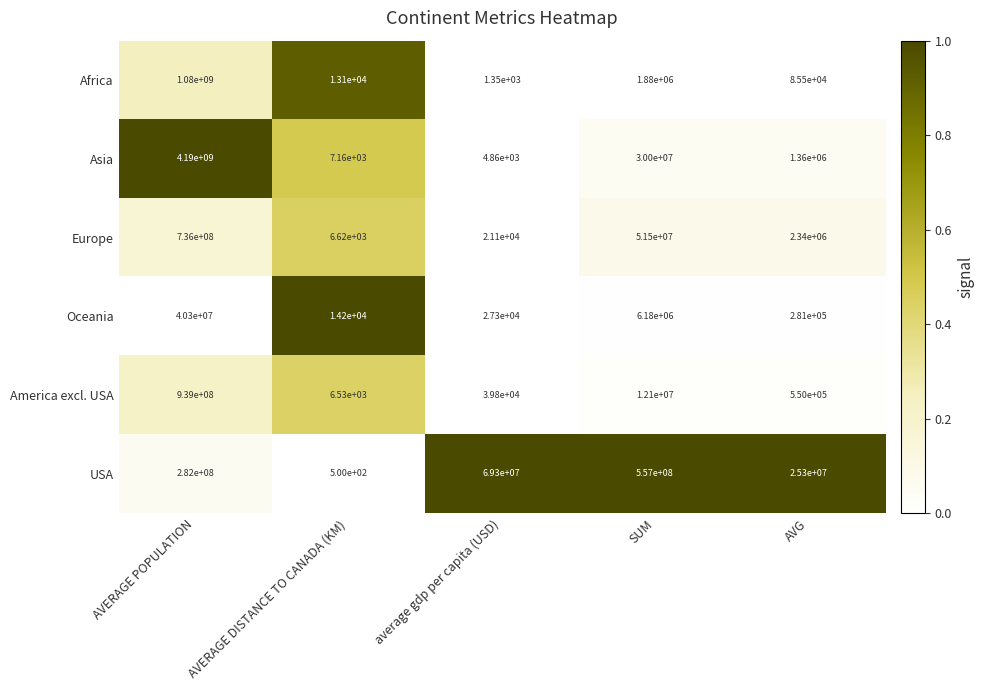

How many data points does each series have?

5